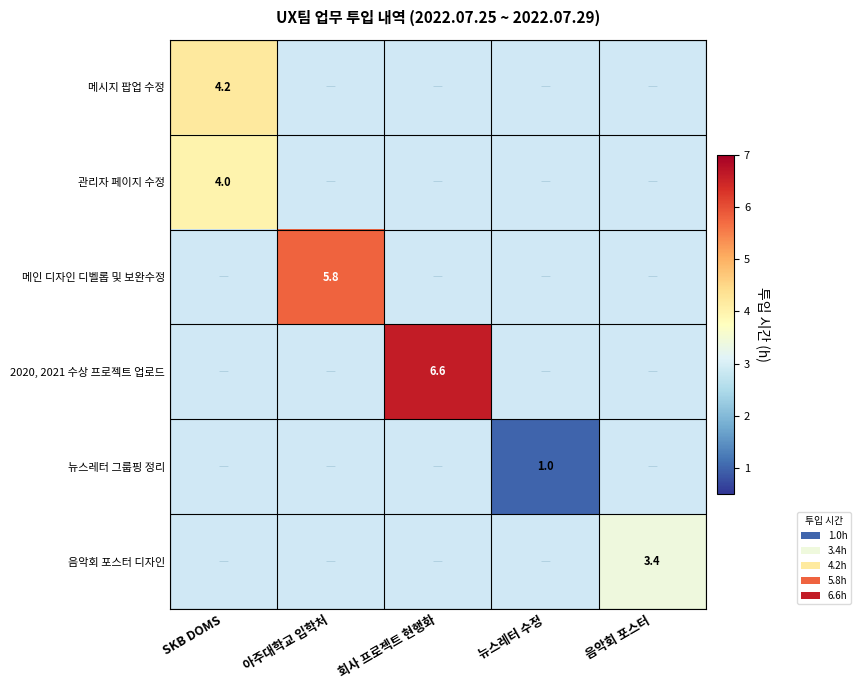

True or false: 관리자 페이지 수정 has a value of 4.0 at SKB DOMS.

True